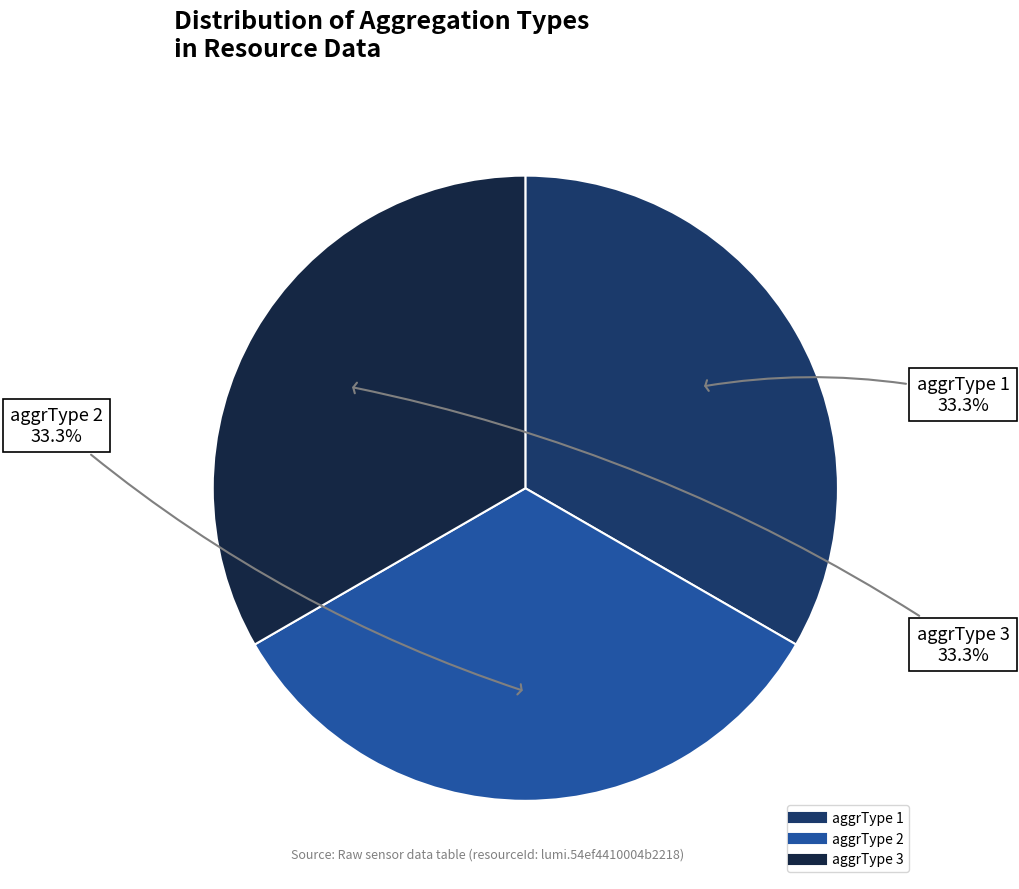

How many slices are in this pie chart?

3